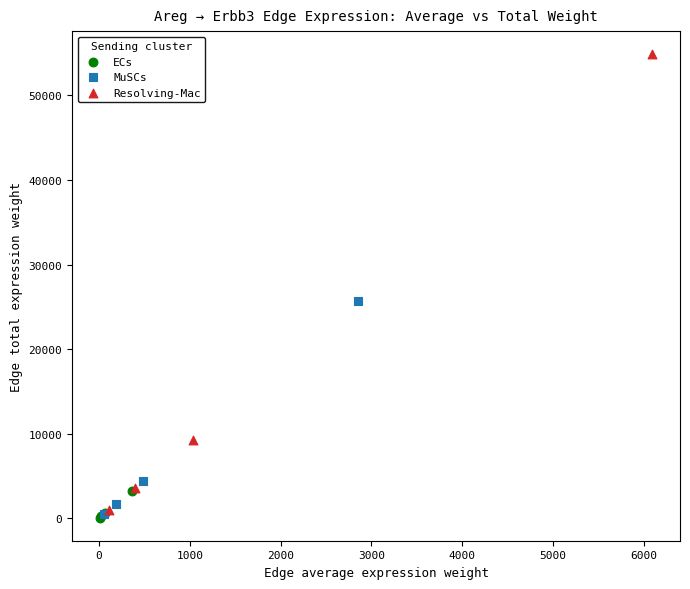

Which series has the largest Y range (max minus min)?

Resolving-Mac